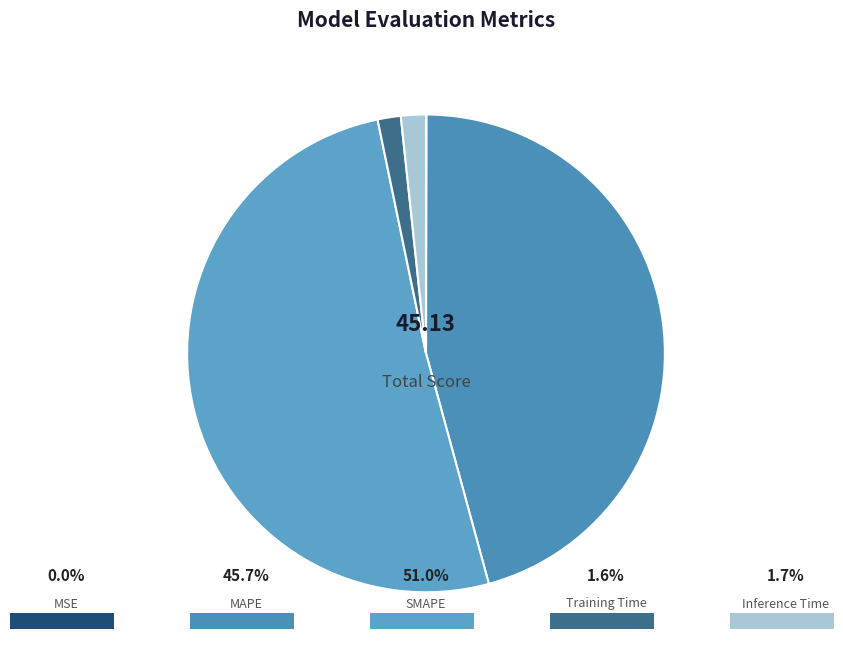

Which category has the biggest portion of the pie?

SMAPE